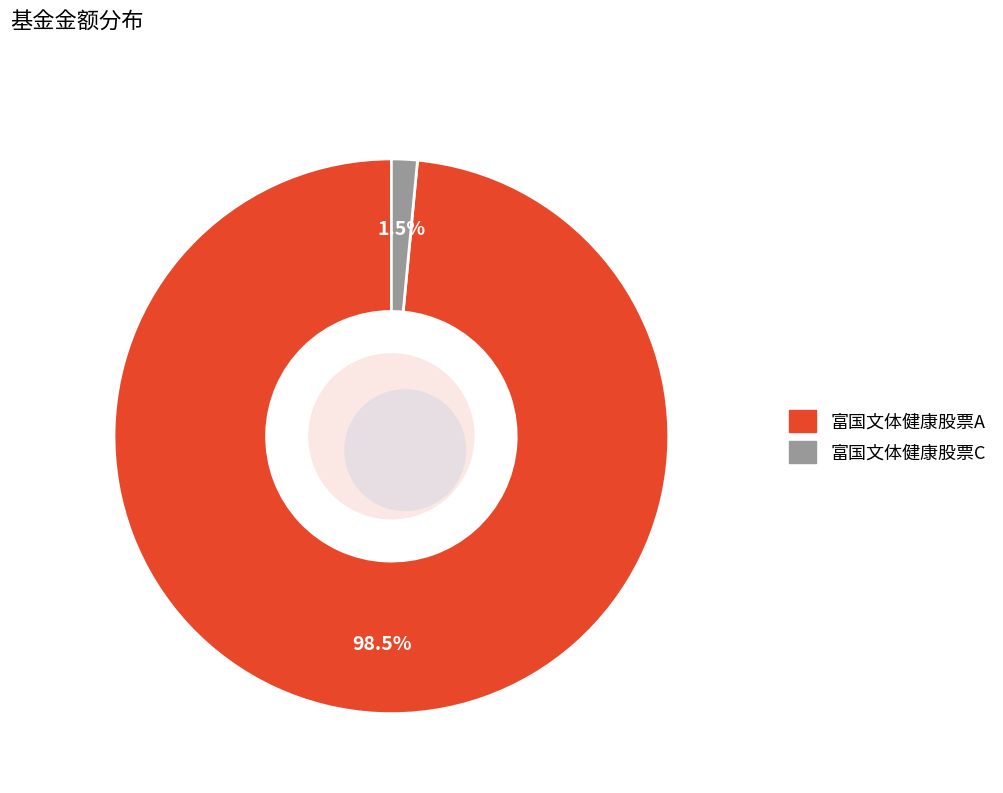

To the nearest percent, what portion does 富国文体健康股票A represent?

98%